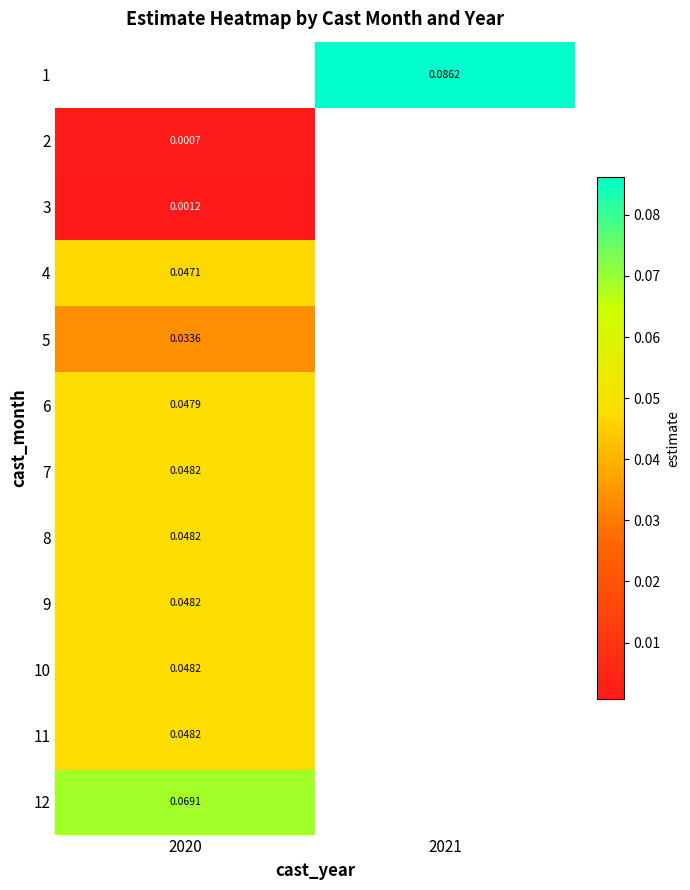

Which has a higher value, 2020 or 2021?

2021